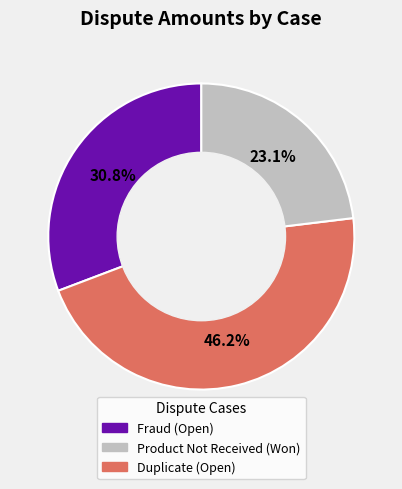

Does any single category account for the majority?

No